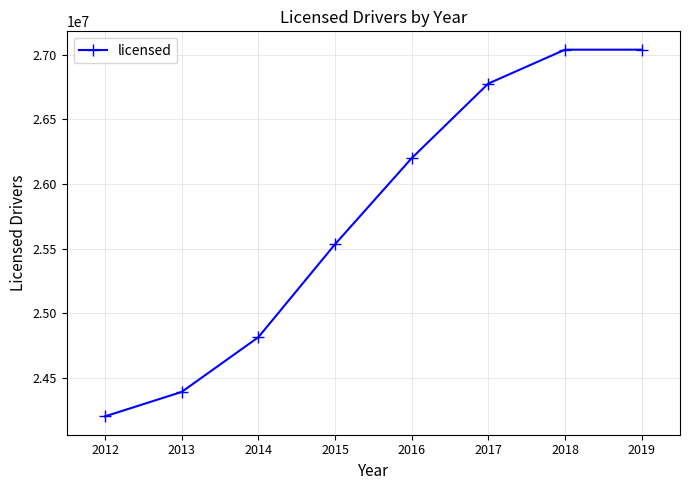

Approximately how many times larger is the value at 2014 compared to 2017?

0.9